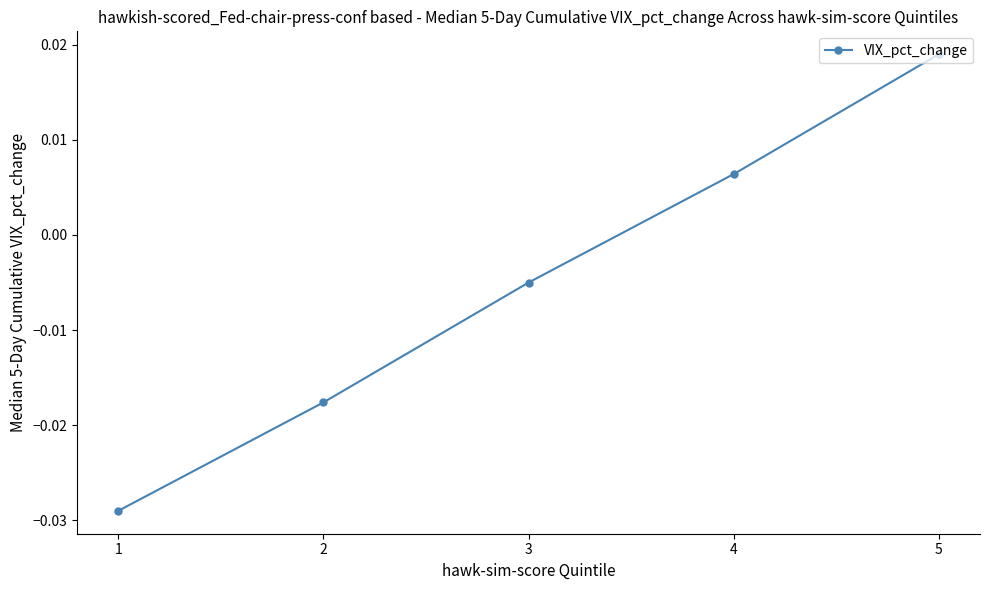

Which label corresponds to the largest value in the chart?

5